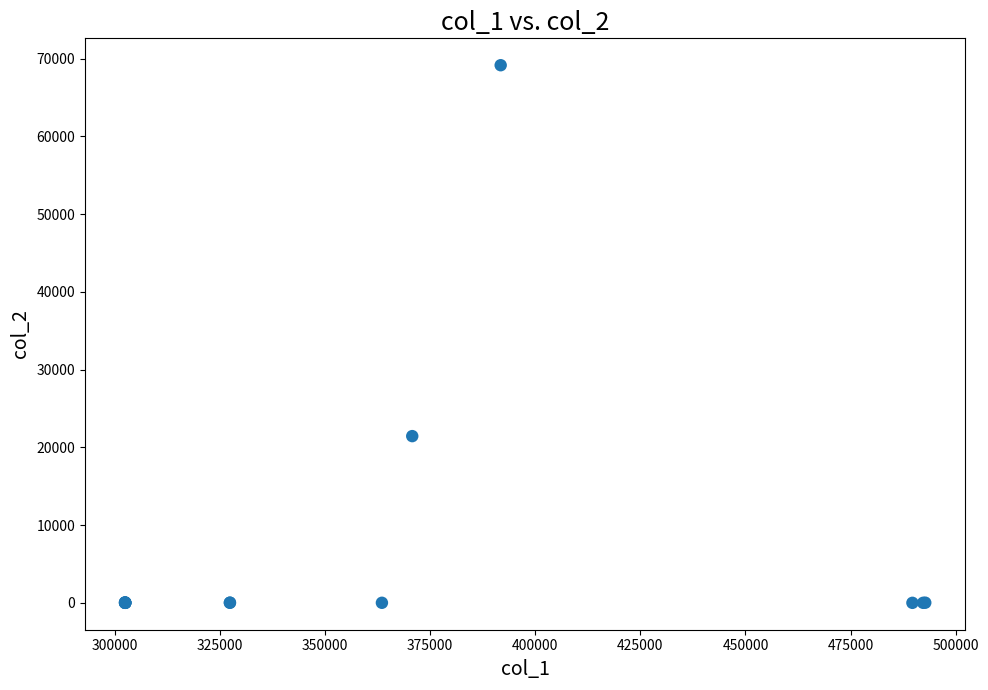

What Y value in the scatter plot is closest to 34575?

21445